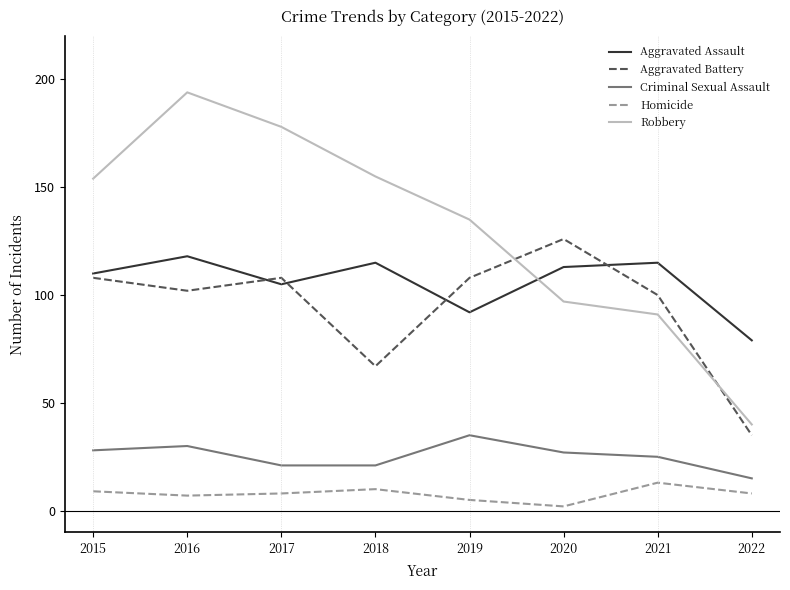

True or false: Criminal Sexual Assault has more than 2 points higher than both neighbors.

False